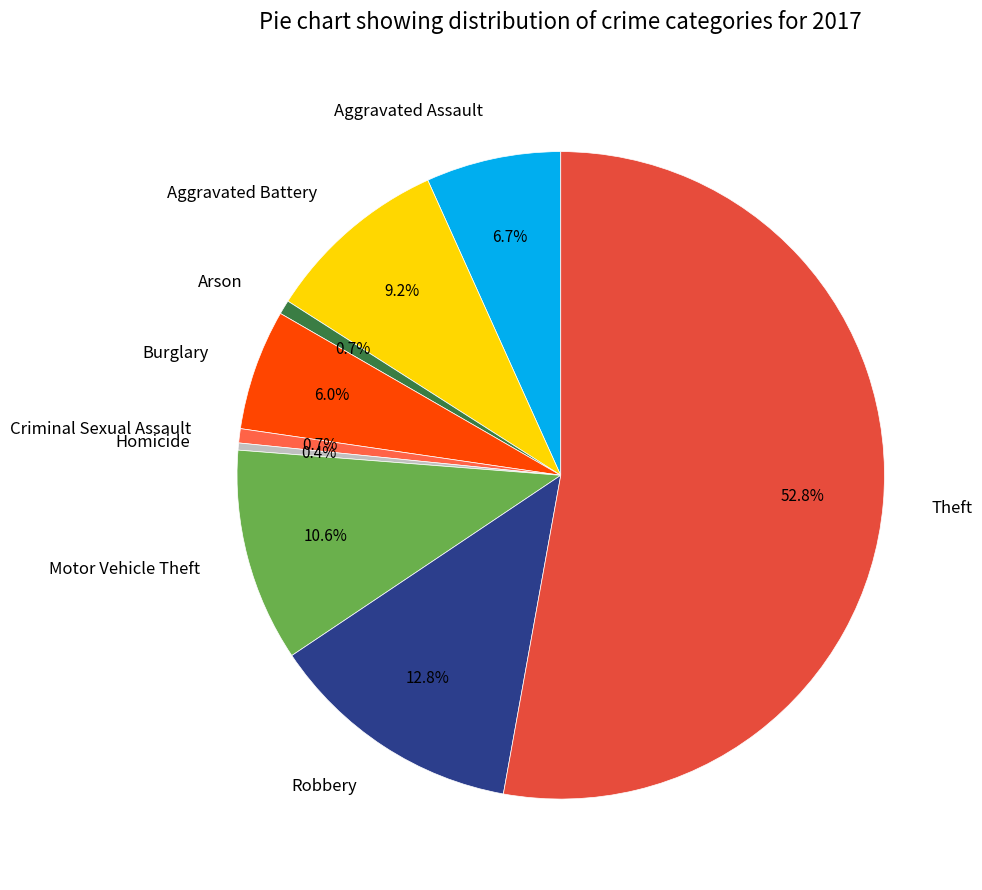

To the nearest percent, what is the combined percentage of Arson and Motor Vehicle Theft?

11%